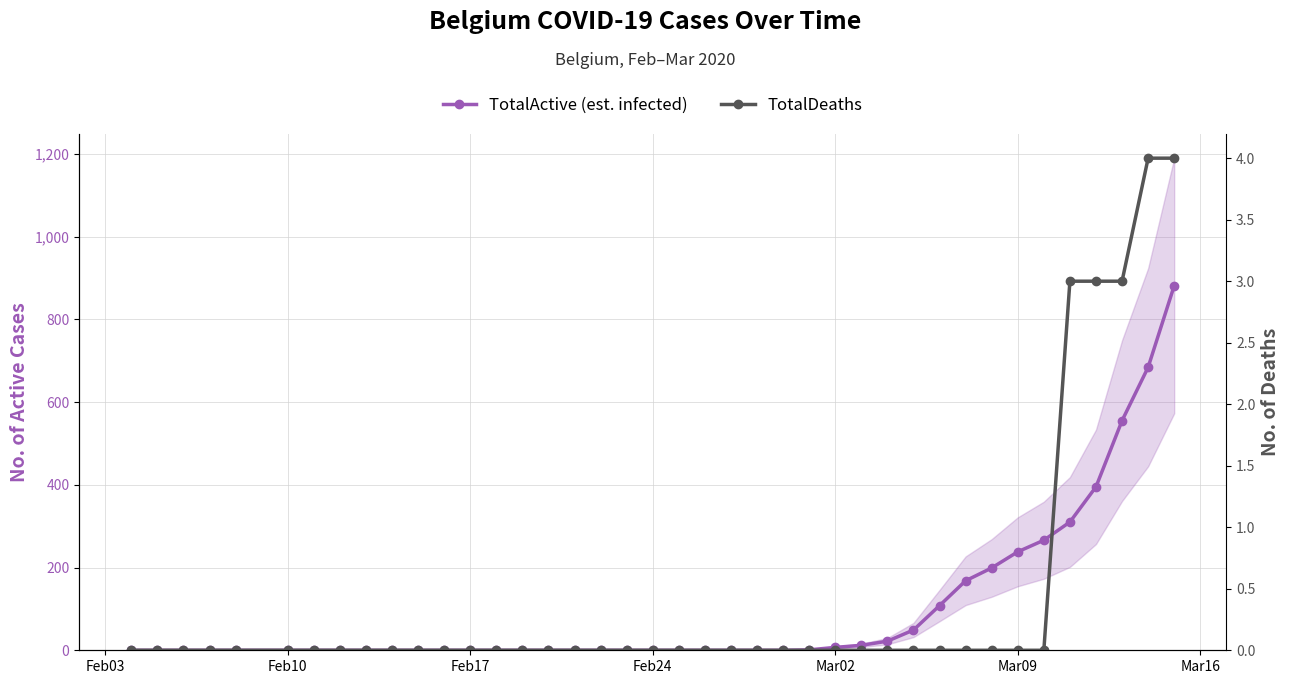

Reading left to right, list all the values displayed in this chart.

TotalActive (est. infected): 0	0	0	0	0	0	0	0	0	0	0	0	0	0	0	0	0	0	0	0	0	0	0	0	0	1	7	12	22	49	108	168	199	238	266	310	395	555	684	881
TotalDeaths: 0	0	0	0	0	0	0	0	0	0	0	0	0	0	0	0	0	0	0	0	0	0	0	0	0	0	0	0	0	0	0	0	0	0	0	3	3	3	4	4